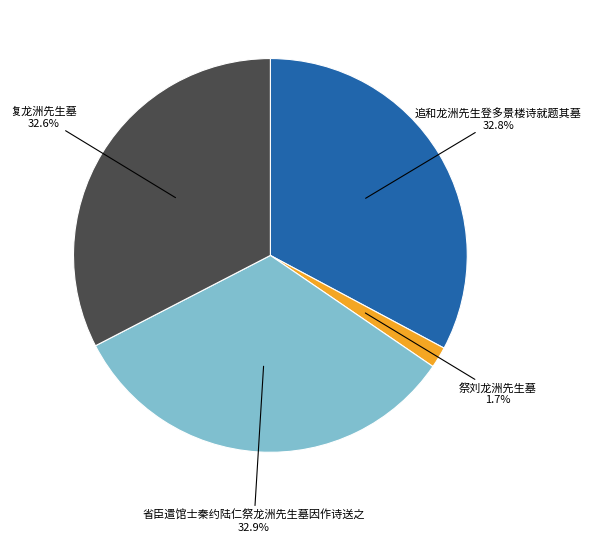

Is there a majority slice in this chart?

No